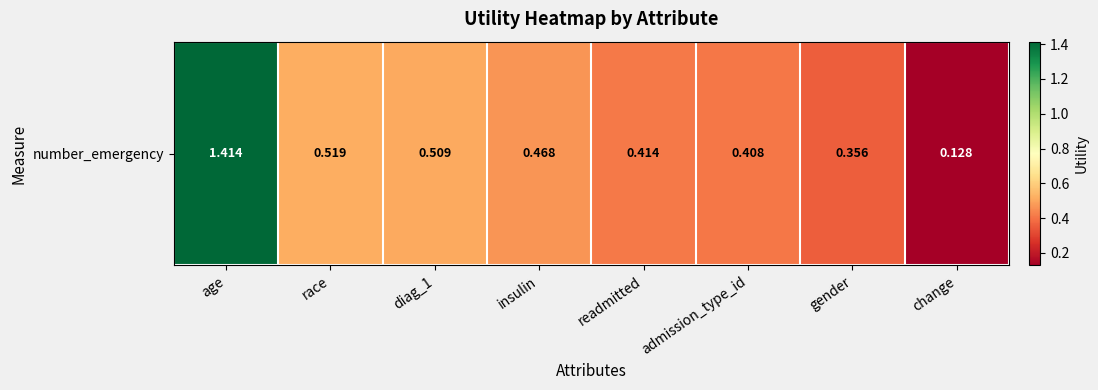

Is it true that the value at change is 0.2?

False